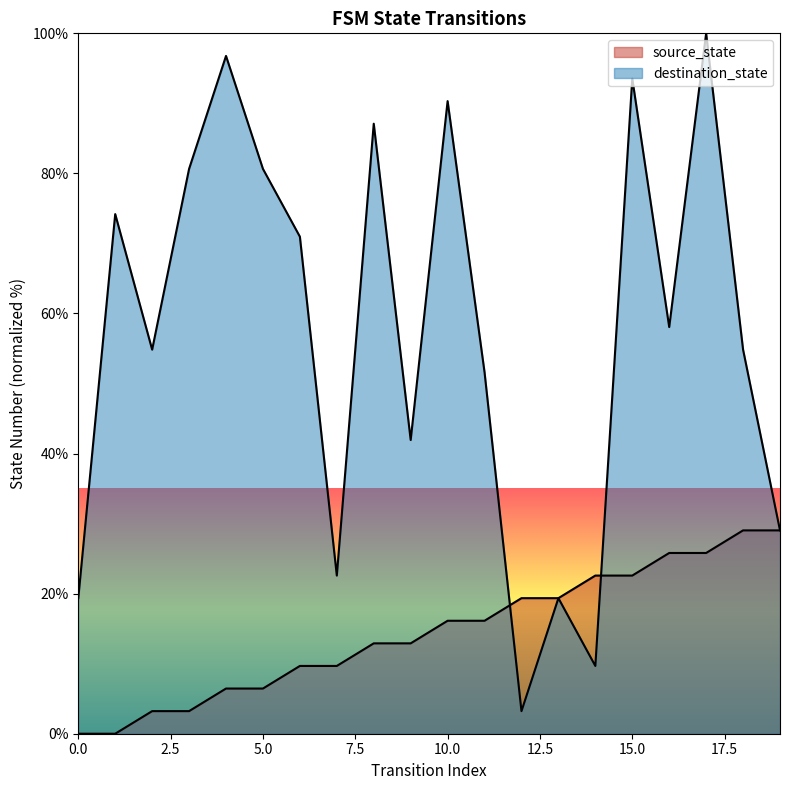

What is the value of the source_state point at the 13th from the left?

19.4